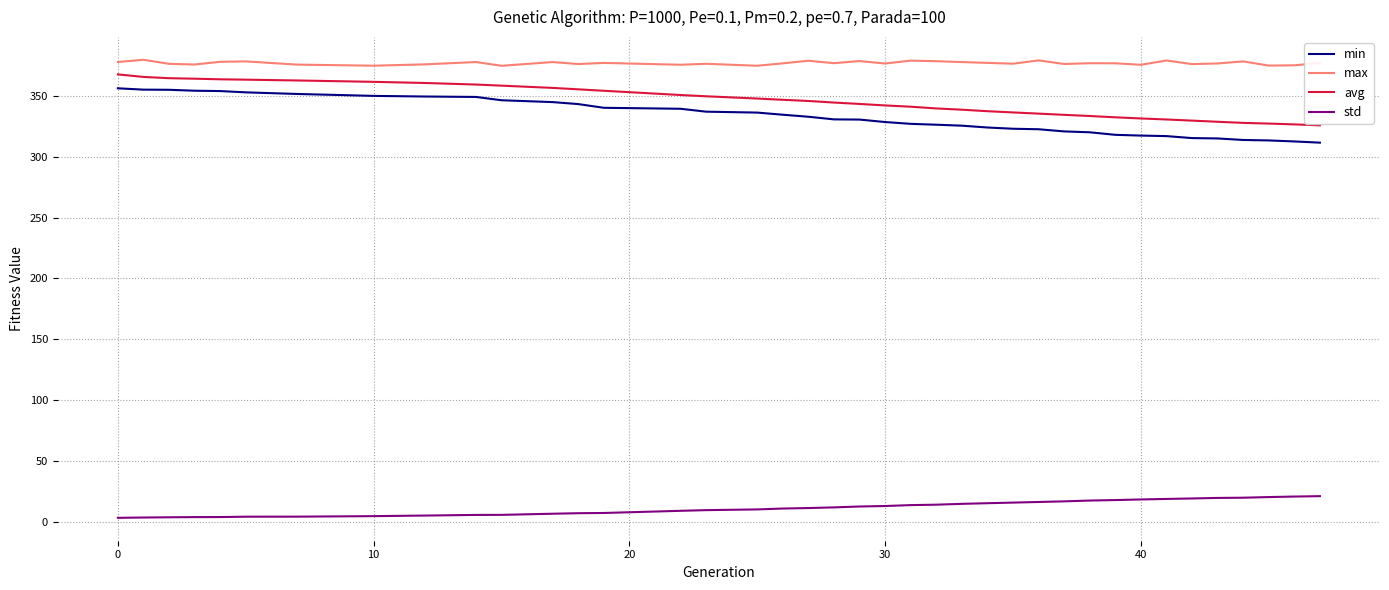

Which series has the widest spread of values?

min